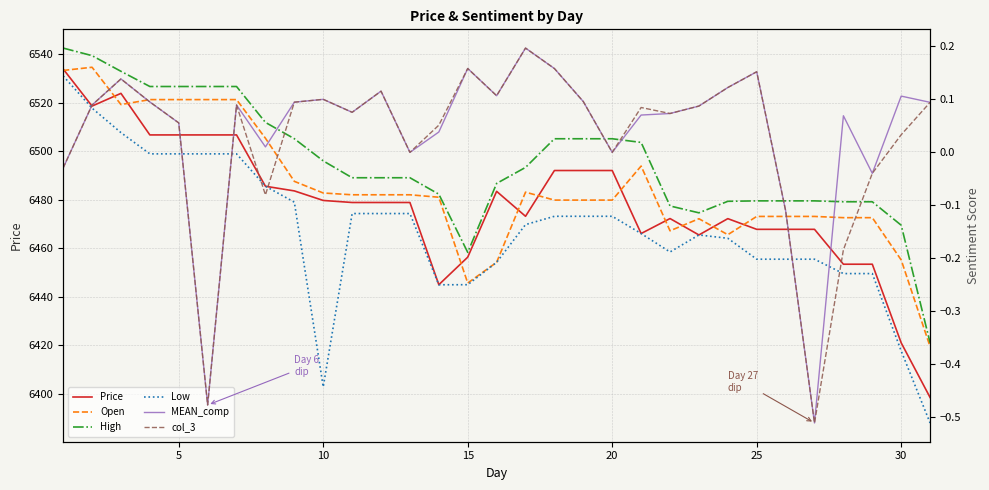

Does the chart display data point markers on the line(s)?

No